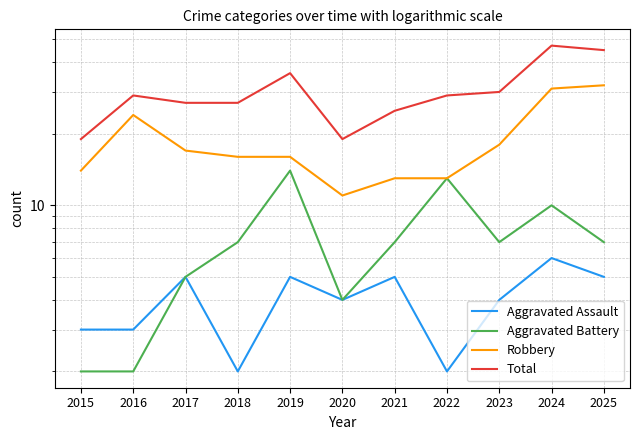

True or false: Total and Aggravated Battery cross at least once.

False